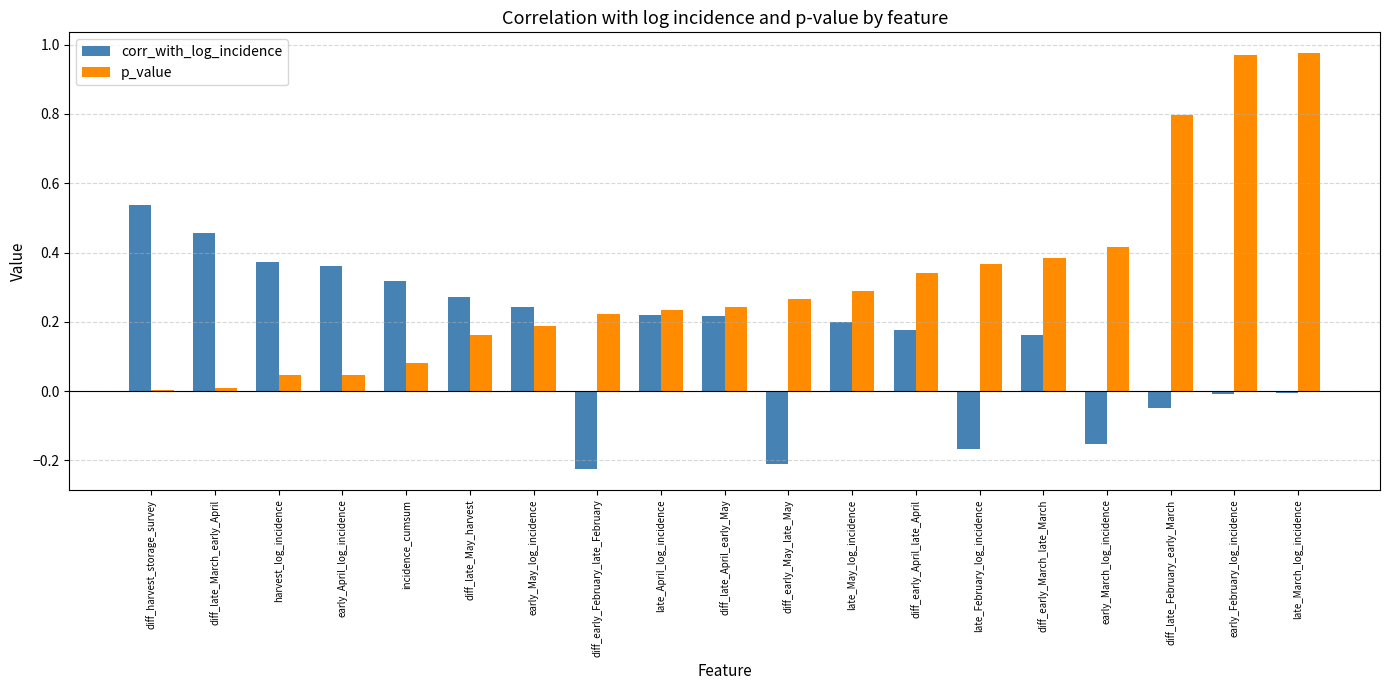

Is it true that corr_with_log_incidence equals 0.2 at diff_early_March_late_March?

True